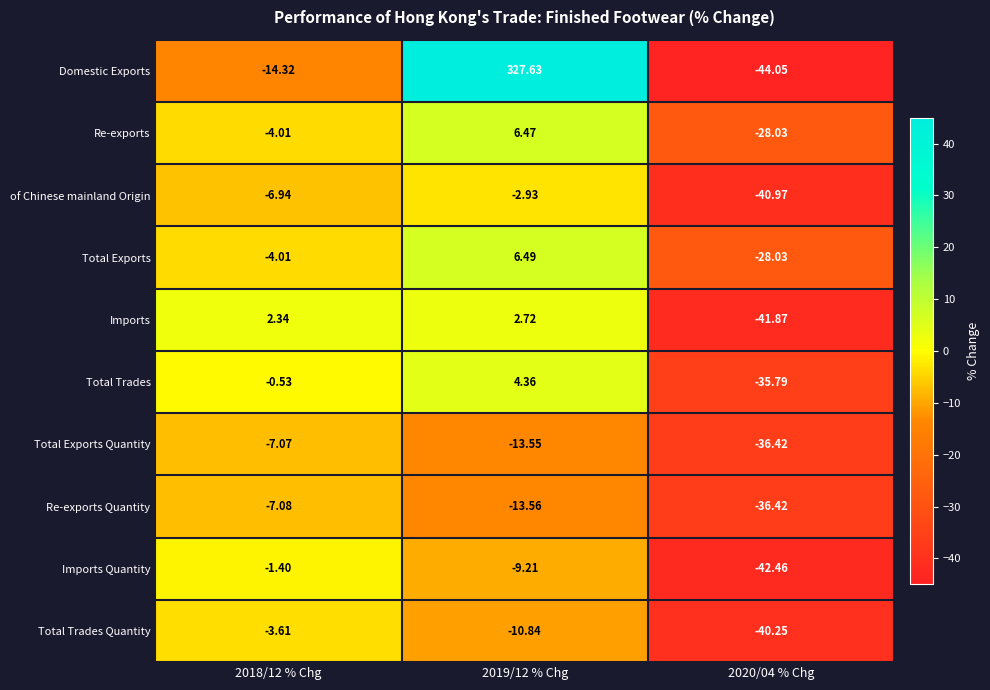

How many distinct data groups are displayed?

10